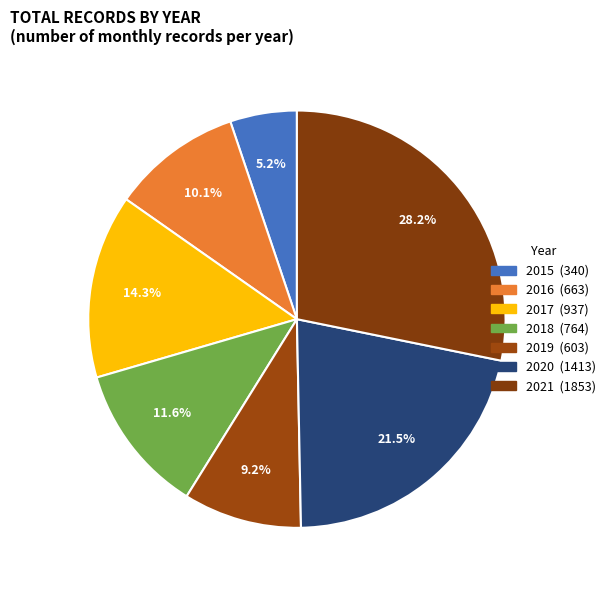

How many slices are in this pie chart?

7